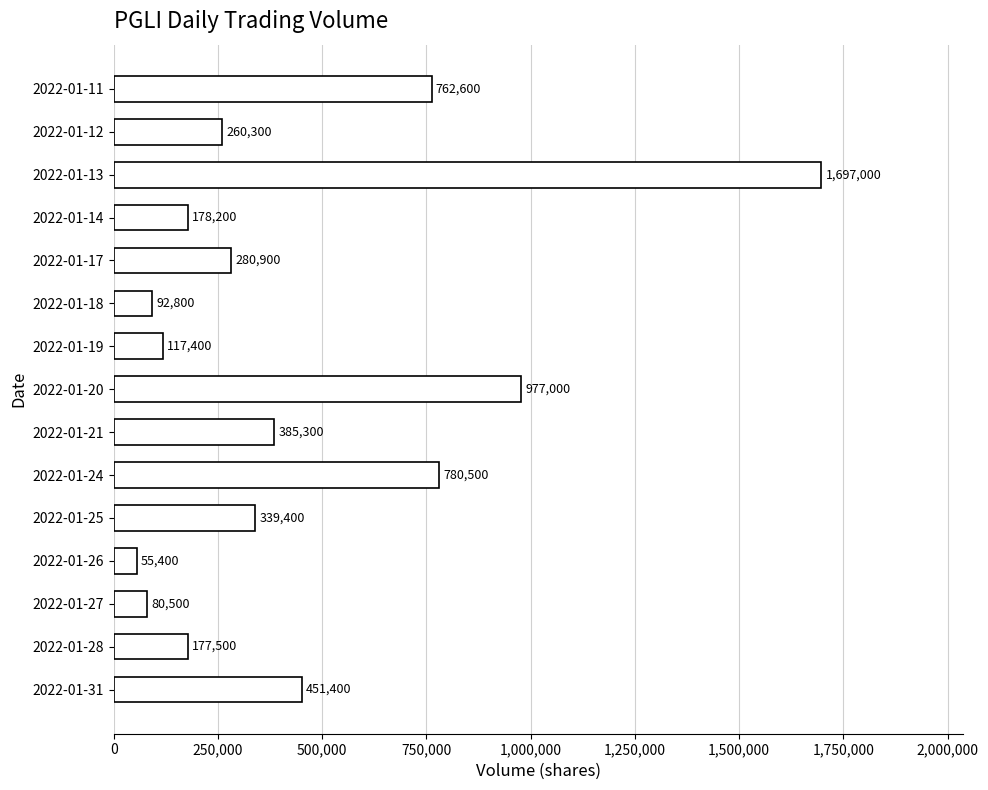

Is it true that the value at 2022-01-14 is 274226?

False